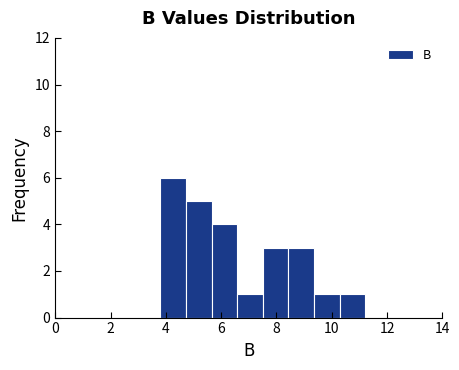

Reading left to right, list every bar in this chart as the range it spans on the x-axis followed by its height. Neither the bar edges nor the heights are printed on the chart, so give them approximately, as read against the axes.

3.8 to 4.8: 6
4.8 to 5.6: 5
5.6 to 6.6: 4
6.6 to 7.6: 1
7.6 to 8.4: 3
8.4 to 9.4: 3
9.4 to 10.2: 1
10.2 to 11.2: 1